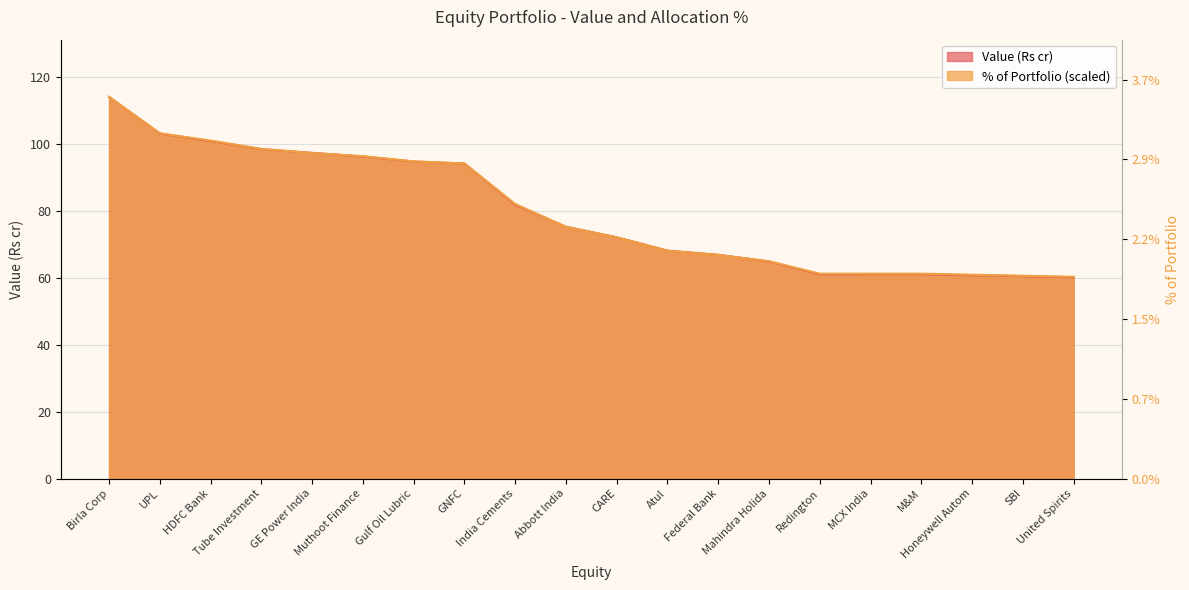

What is the spread (max minus min) of values at HDFC Bank?

0.1